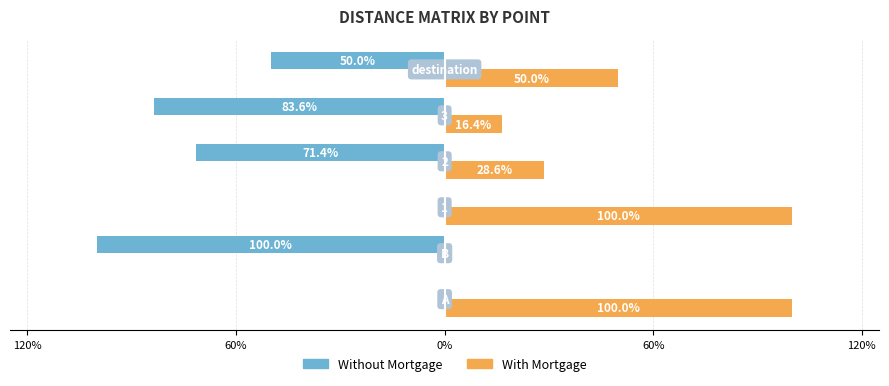

What are all the series names shown in the legend?

Without Mortgage, With Mortgage